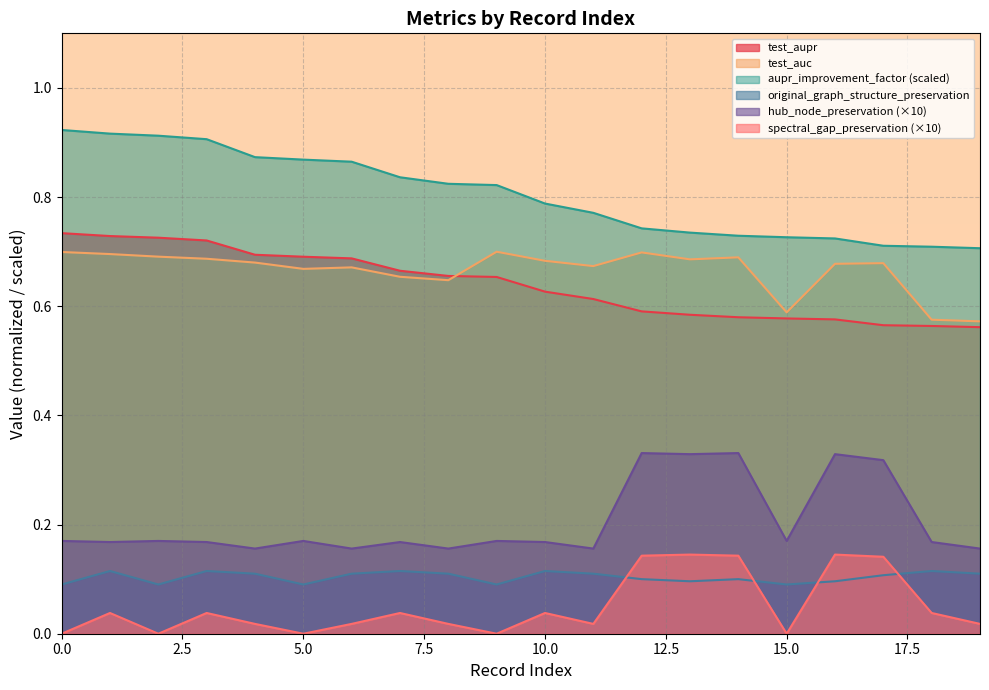

Does the chart have visible grid lines?

Yes